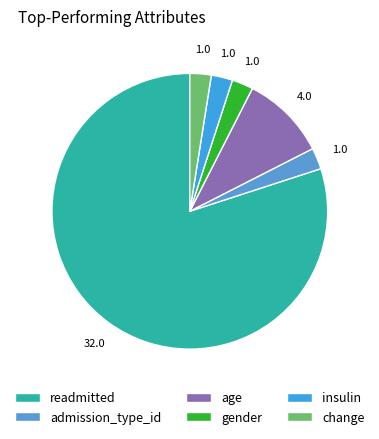

How many slices are in this pie chart?

6